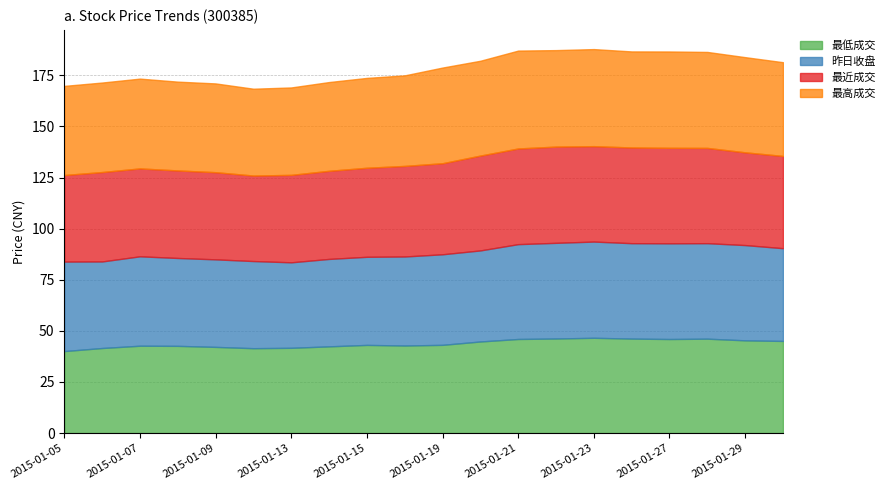

Reading right to left, what are all the values shown in this chart?

最低成交: 2015-01-30=45.1	2015-01-29=45.4	2015-01-28=46.2	2015-01-27=46.0	2015-01-26=46.2	2015-01-23=46.6	2015-01-22=46.2	2015-01-21=46.0	2015-01-20=44.8	2015-01-19=43.1	2015-01-16=42.8	2015-01-15=43.1	2015-01-14=42.4	2015-01-13=41.7	2015-01-12=41.5	2015-01-09=42.1	2015-01-08=42.6	2015-01-07=42.7	2015-01-06=41.6	2015-01-05=40.1
昨日收盘: 2015-01-30=45.4	2015-01-29=46.6	2015-01-28=46.7	2015-01-27=46.8	2015-01-26=46.7	2015-01-23=47.1	2015-01-22=46.8	2015-01-21=46.4	2015-01-20=44.5	2015-01-19=44.3	2015-01-16=43.5	2015-01-15=43.1	2015-01-14=42.8	2015-01-13=41.8	2015-01-12=42.6	2015-01-09=42.8	2015-01-08=43.0	2015-01-07=43.7	2015-01-06=42.3	2015-01-05=43.8
最近成交: 2015-01-30=45.1	2015-01-29=45.4	2015-01-28=46.6	2015-01-27=46.7	2015-01-26=46.8	2015-01-23=46.7	2015-01-22=47.1	2015-01-21=46.8	2015-01-20=46.4	2015-01-19=44.5	2015-01-16=44.3	2015-01-15=43.5	2015-01-14=43.1	2015-01-13=42.8	2015-01-12=41.8	2015-01-09=42.6	2015-01-08=42.8	2015-01-07=43.0	2015-01-06=43.7	2015-01-05=42.3
最高成交: 2015-01-30=45.9	2015-01-29=46.6	2015-01-28=47.0	2015-01-27=47.1	2015-01-26=47.0	2015-01-23=47.5	2015-01-22=47.2	2015-01-21=47.9	2015-01-20=46.4	2015-01-19=46.8	2015-01-16=44.3	2015-01-15=44.0	2015-01-14=43.4	2015-01-13=42.8	2015-01-12=42.5	2015-01-09=43.4	2015-01-08=43.4	2015-01-07=43.9	2015-01-06=43.8	2015-01-05=43.6